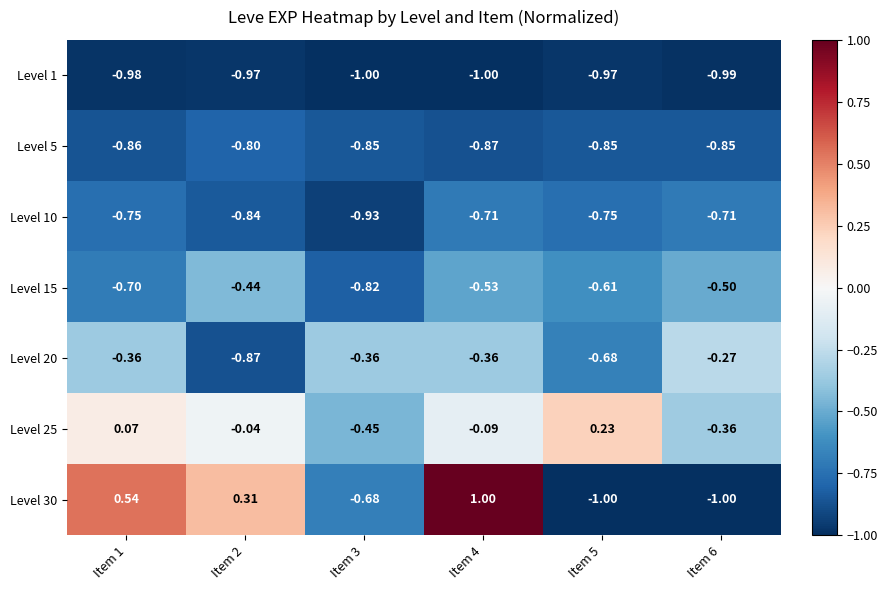

Is the value of Level 15 at Item 6 greater than the value of Level 20 at Item 4?

No